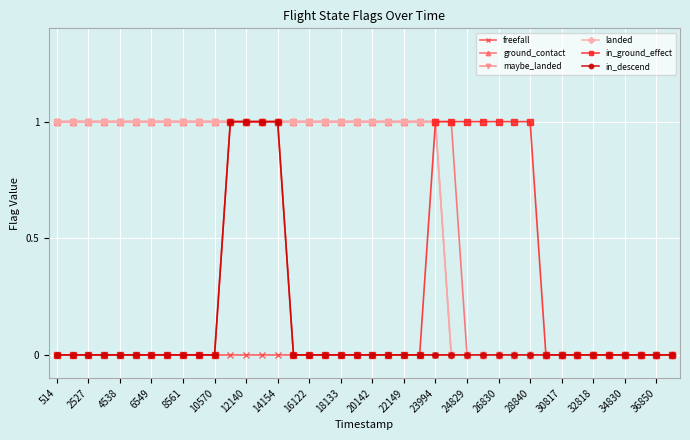

Rank the series by their maximum value, from lowest to highest.

freefall, ground_contact, maybe_landed, landed, in_ground_effect, in_descend